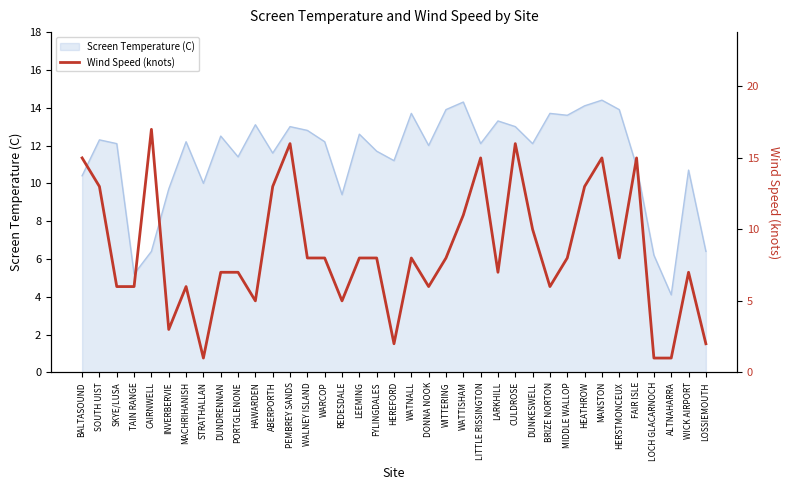

At which category does the chart reach its minimum across all series?

STRATHALLAN